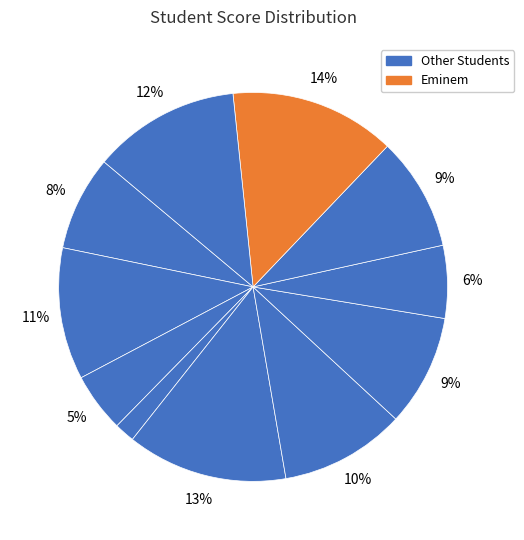

To the nearest percent, what is the difference between the largest and smallest slice percentages?

12%